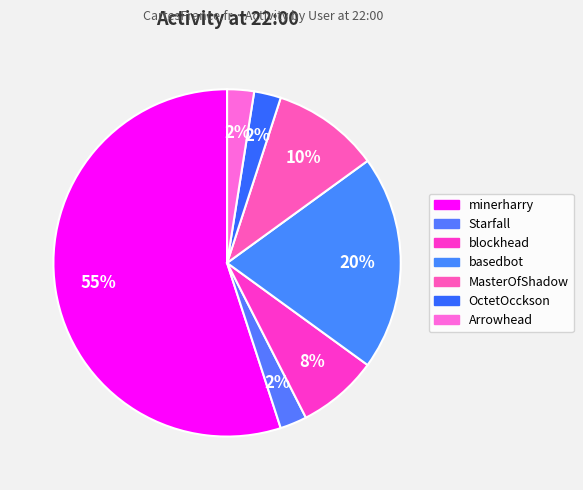

Count the number of slices in the pie.

7